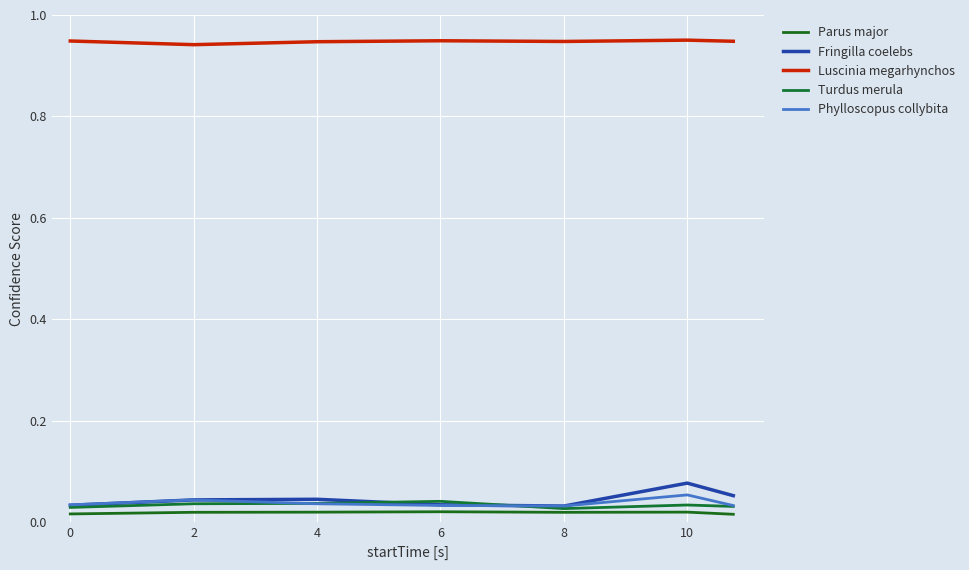

What are all the series names shown in the legend?

Parus major, Fringilla coelebs, Luscinia megarhynchos, Turdus merula, Phylloscopus collybita